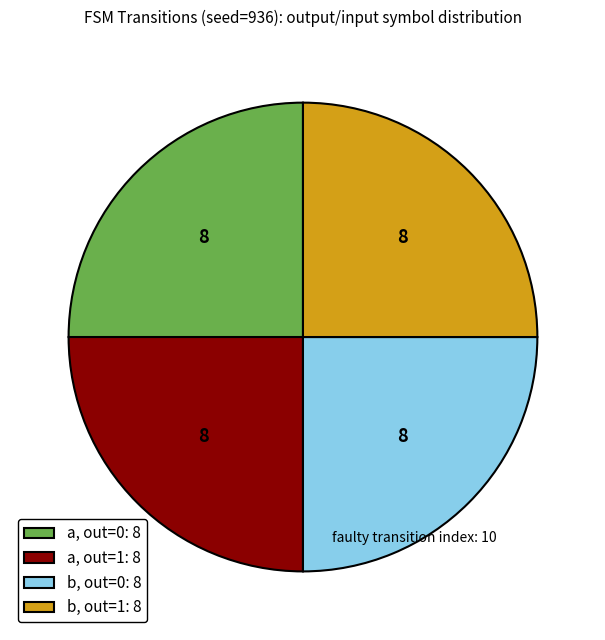

How many segments does this pie chart have?

4